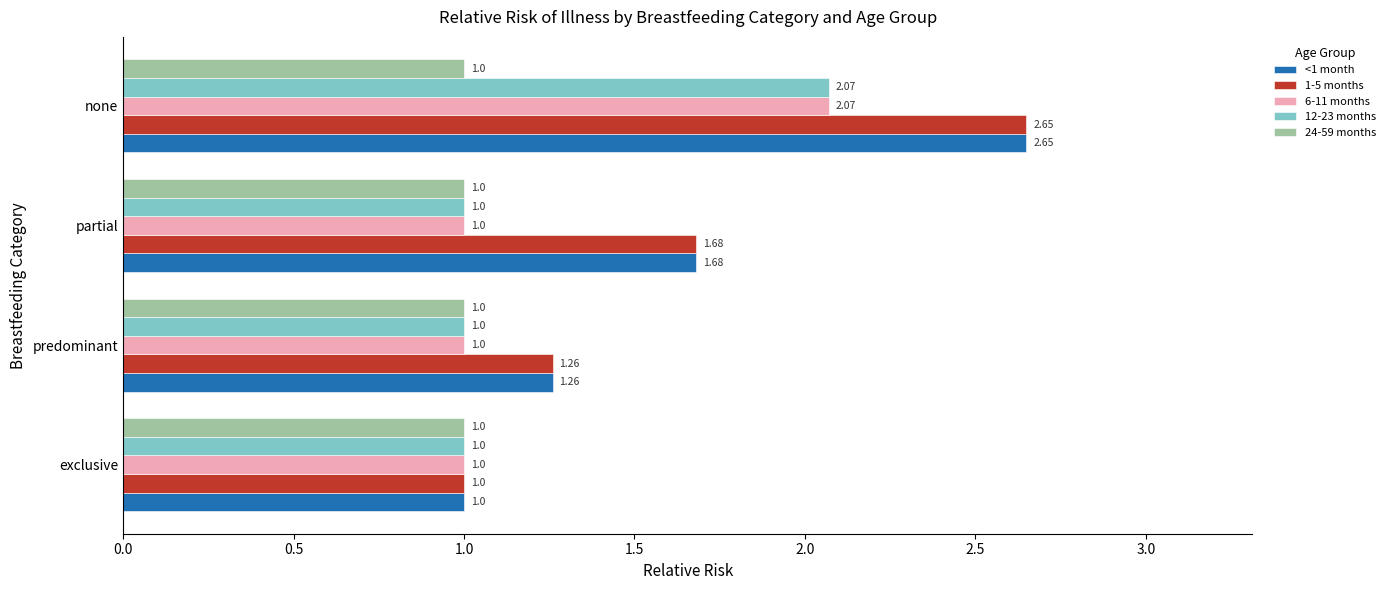

Rank the categories by <1 month value from lowest to highest.

exclusive, predominant, partial, none